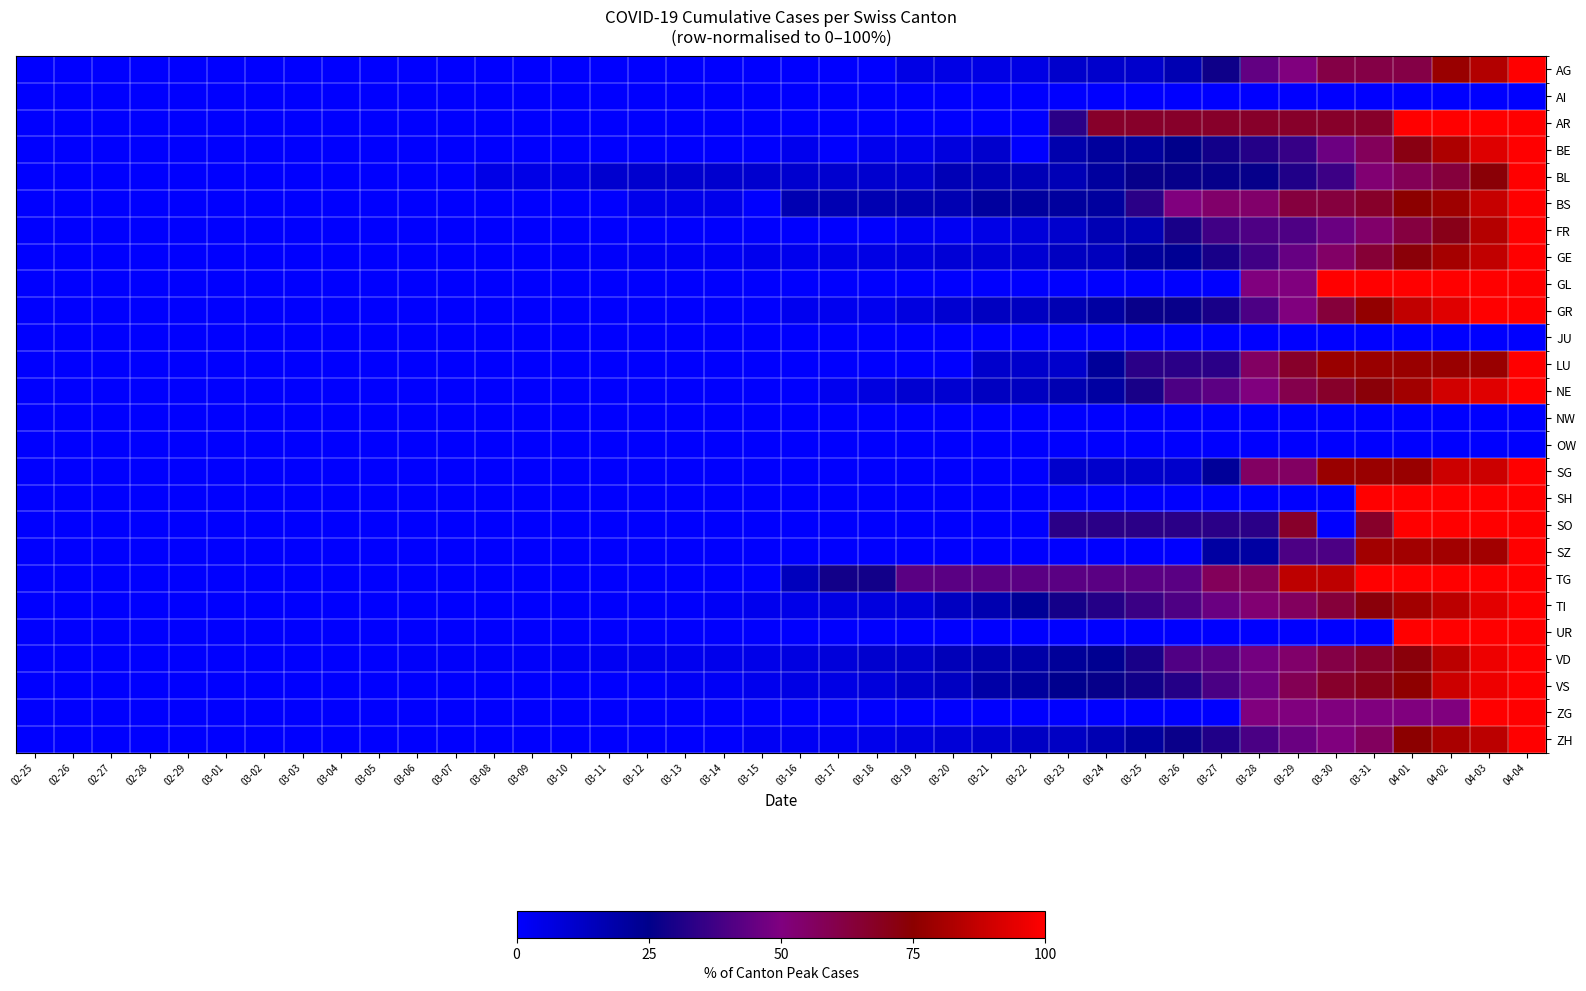

Reading left to right, what are all the values shown in this chart?

AG: 02-25=0.0	02-26=0.0	02-27=0.0	02-28=0.0	02-29=0.0	03-01=0.0	03-02=0.0	03-03=0.0	03-04=0.0	03-05=0.0	03-06=0.0	03-07=0.0	03-08=0.0	03-09=0.0	03-10=0.0	03-11=0.0	03-12=0.0	03-13=0.0	03-14=0.0	03-15=0.0	03-16=0.0	03-17=0.0	03-18=0.0	03-19=5.6	03-20=5.6	03-21=5.6	03-22=5.6	03-23=11.1	03-24=11.1	03-25=11.1	03-26=16.7	03-27=27.8	03-28=44.4	03-29=50.0	03-30=61.1	03-31=61.1	04-01=61.1	04-02=77.8	04-03=83.3	04-04=100.0
AI: 02-25=0.0	02-26=0.0	02-27=0.0	02-28=0.0	02-29=0.0	03-01=0.0	03-02=0.0	03-03=0.0	03-04=0.0	03-05=0.0	03-06=0.0	03-07=0.0	03-08=0.0	03-09=0.0	03-10=0.0	03-11=0.0	03-12=0.0	03-13=0.0	03-14=0.0	03-15=0.0	03-16=0.0	03-17=0.0	03-18=0.0	03-19=0.0	03-20=0.0	03-21=0.0	03-22=0.0	03-23=0.0	03-24=0.0	03-25=0.0	03-26=0.0	03-27=0.0	03-28=0.0	03-29=0.0	03-30=0.0	03-31=0.0	04-01=0.0	04-02=0.0	04-03=0.0	04-04=0.0
AR: 02-25=0.0	02-26=0.0	02-27=0.0	02-28=0.0	02-29=0.0	03-01=0.0	03-02=0.0	03-03=0.0	03-04=0.0	03-05=0.0	03-06=0.0	03-07=0.0	03-08=0.0	03-09=0.0	03-10=0.0	03-11=0.0	03-12=0.0	03-13=0.0	03-14=0.0	03-15=0.0	03-16=0.0	03-17=0.0	03-18=0.0	03-19=0.0	03-20=0.0	03-21=0.0	03-22=0.0	03-23=33.3	03-24=66.7	03-25=66.7	03-26=66.7	03-27=66.7	03-28=66.7	03-29=66.7	03-30=66.7	03-31=66.7	04-01=100.0	04-02=100.0	04-03=100.0	04-04=100.0
BE: 02-25=0.0	02-26=0.0	02-27=0.0	02-28=0.0	02-29=0.0	03-01=0.0	03-02=0.0	03-03=0.0	03-04=0.0	03-05=0.0	03-06=0.0	03-07=0.0	03-08=0.0	03-09=0.0	03-10=0.0	03-11=0.0	03-12=0.0	03-13=0.0	03-14=0.0	03-15=0.0	03-16=3.6	03-17=0.0	03-18=3.6	03-19=3.6	03-20=7.1	03-21=10.7	03-22=0.0	03-23=17.9	03-24=21.4	03-25=21.4	03-26=25.0	03-27=28.6	03-28=32.1	03-29=35.7	03-30=46.4	03-31=57.1	04-01=71.4	04-02=82.1	04-03=92.9	04-04=100.0
BL: 02-25=0.0	02-26=0.0	02-27=0.0	02-28=0.0	02-29=0.0	03-01=0.0	03-02=0.0	03-03=0.0	03-04=0.0	03-05=0.0	03-06=0.0	03-07=0.0	03-08=5.3	03-09=5.3	03-10=5.3	03-11=10.5	03-12=10.5	03-13=10.5	03-14=10.5	03-15=10.5	03-16=10.5	03-17=10.5	03-18=10.5	03-19=10.5	03-20=15.8	03-21=15.8	03-22=15.8	03-23=15.8	03-24=21.1	03-25=26.3	03-26=26.3	03-27=26.3	03-28=26.3	03-29=31.6	03-30=36.8	03-31=52.6	04-01=57.9	04-02=63.2	04-03=73.7	04-04=100.0
BS: 02-25=0.0	02-26=0.0	02-27=0.0	02-28=0.0	02-29=0.0	03-01=0.0	03-02=0.0	03-03=0.0	03-04=0.0	03-05=0.0	03-06=0.0	03-07=0.0	03-08=0.0	03-09=0.0	03-10=0.0	03-11=0.0	03-12=4.2	03-13=4.2	03-14=4.2	03-15=0.0	03-16=16.7	03-17=16.7	03-18=16.7	03-19=16.7	03-20=16.7	03-21=20.8	03-22=20.8	03-23=20.8	03-24=20.8	03-25=33.3	03-26=50.0	03-27=54.2	03-28=54.2	03-29=62.5	03-30=62.5	03-31=66.7	04-01=75.0	04-02=79.2	04-03=87.5	04-04=100.0
FR: 02-25=0.0	02-26=0.0	02-27=0.0	02-28=0.0	02-29=0.0	03-01=0.0	03-02=0.0	03-03=0.0	03-04=0.0	03-05=0.0	03-06=0.0	03-07=0.0	03-08=0.0	03-09=0.0	03-10=0.0	03-11=0.0	03-12=0.0	03-13=0.0	03-14=0.0	03-15=0.0	03-16=0.0	03-17=0.0	03-18=0.0	03-19=2.7	03-20=2.7	03-21=5.4	03-22=8.1	03-23=10.8	03-24=16.2	03-25=16.2	03-26=29.7	03-27=37.8	03-28=40.5	03-29=40.5	03-30=45.9	03-31=54.1	04-01=62.2	04-02=70.3	04-03=83.8	04-04=100.0
GE: 02-25=0.0	02-26=0.0	02-27=0.0	02-28=0.0	02-29=0.0	03-01=0.0	03-02=0.0	03-03=0.0	03-04=0.0	03-05=0.0	03-06=0.0	03-07=0.0	03-08=0.0	03-09=0.0	03-10=1.0	03-11=1.0	03-12=1.9	03-13=1.9	03-14=1.9	03-15=3.8	03-16=3.8	03-17=4.8	03-18=5.8	03-19=6.7	03-20=8.7	03-21=8.7	03-22=9.6	03-23=13.5	03-24=14.4	03-25=21.2	03-26=23.1	03-27=29.8	03-28=37.5	03-29=45.2	03-30=54.8	03-31=64.4	04-01=73.1	04-02=80.8	04-03=86.5	04-04=100.0
GL: 02-25=0.0	02-26=0.0	02-27=0.0	02-28=0.0	02-29=0.0	03-01=0.0	03-02=0.0	03-03=0.0	03-04=0.0	03-05=0.0	03-06=0.0	03-07=0.0	03-08=0.0	03-09=0.0	03-10=0.0	03-11=0.0	03-12=0.0	03-13=0.0	03-14=0.0	03-15=0.0	03-16=0.0	03-17=0.0	03-18=0.0	03-19=0.0	03-20=0.0	03-21=0.0	03-22=0.0	03-23=0.0	03-24=0.0	03-25=0.0	03-26=0.0	03-27=0.0	03-28=50.0	03-29=50.0	03-30=100.0	03-31=100.0	04-01=100.0	04-02=100.0	04-03=100.0	04-04=100.0
GR: 02-25=0.0	02-26=0.0	02-27=0.0	02-28=0.0	02-29=0.0	03-01=0.0	03-02=0.0	03-03=0.0	03-04=0.0	03-05=0.0	03-06=0.0	03-07=0.0	03-08=0.0	03-09=0.0	03-10=0.0	03-11=0.0	03-12=0.0	03-13=0.0	03-14=0.0	03-15=0.0	03-16=3.3	03-17=3.3	03-18=3.3	03-19=6.7	03-20=10.0	03-21=13.3	03-22=13.3	03-23=16.7	03-24=20.0	03-25=26.7	03-26=26.7	03-27=30.0	03-28=40.0	03-29=50.0	03-30=63.3	03-31=76.7	04-01=86.7	04-02=93.3	04-03=100.0	04-04=100.0
JU: 02-25=0.0	02-26=0.0	02-27=0.0	02-28=0.0	02-29=0.0	03-01=0.0	03-02=0.0	03-03=0.0	03-04=0.0	03-05=0.0	03-06=0.0	03-07=0.0	03-08=0.0	03-09=0.0	03-10=0.0	03-11=0.0	03-12=0.0	03-13=0.0	03-14=0.0	03-15=0.0	03-16=0.0	03-17=0.0	03-18=0.0	03-19=0.0	03-20=0.0	03-21=0.0	03-22=0.0	03-23=0.0	03-24=0.0	03-25=0.0	03-26=0.0	03-27=0.0	03-28=0.0	03-29=0.0	03-30=0.0	03-31=0.0	04-01=0.0	04-02=0.0	04-03=0.0	04-04=0.0
LU: 02-25=0.0	02-26=0.0	02-27=0.0	02-28=0.0	02-29=0.0	03-01=0.0	03-02=0.0	03-03=0.0	03-04=0.0	03-05=0.0	03-06=0.0	03-07=0.0	03-08=0.0	03-09=0.0	03-10=0.0	03-11=0.0	03-12=0.0	03-13=0.0	03-14=0.0	03-15=0.0	03-16=0.0	03-17=0.0	03-18=0.0	03-19=0.0	03-20=0.0	03-21=11.1	03-22=11.1	03-23=11.1	03-24=22.2	03-25=33.3	03-26=33.3	03-27=33.3	03-28=55.6	03-29=66.7	03-30=77.8	03-31=77.8	04-01=77.8	04-02=77.8	04-03=77.8	04-04=100.0
NE: 02-25=0.0	02-26=0.0	02-27=0.0	02-28=0.0	02-29=0.0	03-01=0.0	03-02=0.0	03-03=0.0	03-04=0.0	03-05=0.0	03-06=0.0	03-07=0.0	03-08=0.0	03-09=0.0	03-10=0.0	03-11=0.0	03-12=0.0	03-13=0.0	03-14=0.0	03-15=0.0	03-16=0.0	03-17=3.3	03-18=6.7	03-19=10.0	03-20=10.0	03-21=13.3	03-22=13.3	03-23=16.7	03-24=20.0	03-25=30.0	03-26=40.0	03-27=43.3	03-28=50.0	03-29=60.0	03-30=66.7	03-31=73.3	04-01=80.0	04-02=90.0	04-03=93.3	04-04=100.0
NW: 02-25=0.0	02-26=0.0	02-27=0.0	02-28=0.0	02-29=0.0	03-01=0.0	03-02=0.0	03-03=0.0	03-04=0.0	03-05=0.0	03-06=0.0	03-07=0.0	03-08=0.0	03-09=0.0	03-10=0.0	03-11=0.0	03-12=0.0	03-13=0.0	03-14=0.0	03-15=0.0	03-16=0.0	03-17=0.0	03-18=0.0	03-19=0.0	03-20=0.0	03-21=0.0	03-22=0.0	03-23=0.0	03-24=0.0	03-25=0.0	03-26=0.0	03-27=0.0	03-28=0.0	03-29=0.0	03-30=0.0	03-31=0.0	04-01=0.0	04-02=0.0	04-03=0.0	04-04=0.0
OW: 02-25=0.0	02-26=0.0	02-27=0.0	02-28=0.0	02-29=0.0	03-01=0.0	03-02=0.0	03-03=0.0	03-04=0.0	03-05=0.0	03-06=0.0	03-07=0.0	03-08=0.0	03-09=0.0	03-10=0.0	03-11=0.0	03-12=0.0	03-13=0.0	03-14=0.0	03-15=0.0	03-16=0.0	03-17=0.0	03-18=0.0	03-19=0.0	03-20=0.0	03-21=0.0	03-22=0.0	03-23=0.0	03-24=0.0	03-25=0.0	03-26=0.0	03-27=0.0	03-28=0.0	03-29=0.0	03-30=0.0	03-31=0.0	04-01=0.0	04-02=0.0	04-03=0.0	04-04=0.0
SG: 02-25=0.0	02-26=0.0	02-27=0.0	02-28=0.0	02-29=0.0	03-01=0.0	03-02=0.0	03-03=0.0	03-04=0.0	03-05=0.0	03-06=0.0	03-07=0.0	03-08=0.0	03-09=0.0	03-10=0.0	03-11=0.0	03-12=0.0	03-13=0.0	03-14=0.0	03-15=0.0	03-16=0.0	03-17=0.0	03-18=0.0	03-19=0.0	03-20=0.0	03-21=0.0	03-22=0.0	03-23=11.1	03-24=11.1	03-25=11.1	03-26=11.1	03-27=22.2	03-28=55.6	03-29=55.6	03-30=77.8	03-31=77.8	04-01=77.8	04-02=88.9	04-03=88.9	04-04=100.0
SH: 02-25=0.0	02-26=0.0	02-27=0.0	02-28=0.0	02-29=0.0	03-01=0.0	03-02=0.0	03-03=0.0	03-04=0.0	03-05=0.0	03-06=0.0	03-07=0.0	03-08=0.0	03-09=0.0	03-10=0.0	03-11=0.0	03-12=0.0	03-13=0.0	03-14=0.0	03-15=0.0	03-16=0.0	03-17=0.0	03-18=0.0	03-19=0.0	03-20=0.0	03-21=0.0	03-22=0.0	03-23=0.0	03-24=0.0	03-25=0.0	03-26=0.0	03-27=0.0	03-28=0.0	03-29=0.0	03-30=0.0	03-31=100.0	04-01=100.0	04-02=100.0	04-03=100.0	04-04=100.0
SO: 02-25=0.0	02-26=0.0	02-27=0.0	02-28=0.0	02-29=0.0	03-01=0.0	03-02=0.0	03-03=0.0	03-04=0.0	03-05=0.0	03-06=0.0	03-07=0.0	03-08=0.0	03-09=0.0	03-10=0.0	03-11=0.0	03-12=0.0	03-13=0.0	03-14=0.0	03-15=0.0	03-16=0.0	03-17=0.0	03-18=0.0	03-19=0.0	03-20=0.0	03-21=0.0	03-22=0.0	03-23=33.3	03-24=33.3	03-25=33.3	03-26=33.3	03-27=33.3	03-28=33.3	03-29=66.7	03-30=0.0	03-31=66.7	04-01=100.0	04-02=100.0	04-03=100.0	04-04=100.0
SZ: 02-25=0.0	02-26=0.0	02-27=0.0	02-28=0.0	02-29=0.0	03-01=0.0	03-02=0.0	03-03=0.0	03-04=0.0	03-05=0.0	03-06=0.0	03-07=0.0	03-08=0.0	03-09=0.0	03-10=0.0	03-11=0.0	03-12=0.0	03-13=0.0	03-14=0.0	03-15=0.0	03-16=0.0	03-17=0.0	03-18=0.0	03-19=0.0	03-20=0.0	03-21=0.0	03-22=0.0	03-23=0.0	03-24=0.0	03-25=0.0	03-26=0.0	03-27=20.0	03-28=20.0	03-29=40.0	03-30=40.0	03-31=80.0	04-01=80.0	04-02=80.0	04-03=80.0	04-04=100.0
TG: 02-25=0.0	02-26=0.0	02-27=0.0	02-28=0.0	02-29=0.0	03-01=0.0	03-02=0.0	03-03=0.0	03-04=0.0	03-05=0.0	03-06=0.0	03-07=0.0	03-08=0.0	03-09=0.0	03-10=0.0	03-11=0.0	03-12=0.0	03-13=0.0	03-14=0.0	03-15=0.0	03-16=14.3	03-17=28.6	03-18=28.6	03-19=42.9	03-20=42.9	03-21=42.9	03-22=42.9	03-23=42.9	03-24=42.9	03-25=42.9	03-26=42.9	03-27=57.1	03-28=57.1	03-29=85.7	03-30=85.7	03-31=100.0	04-01=100.0	04-02=100.0	04-03=100.0	04-04=100.0
TI: 02-25=0.0	02-26=0.0	02-27=0.0	02-28=0.0	02-29=0.0	03-01=0.0	03-02=0.0	03-03=0.0	03-04=0.0	03-05=0.0	03-06=0.0	03-07=0.0	03-08=0.0	03-09=0.0	03-10=0.6	03-11=0.6	03-12=0.6	03-13=0.6	03-14=1.8	03-15=3.6	03-16=4.8	03-17=6.1	03-18=7.3	03-19=7.9	03-20=13.3	03-21=17.0	03-22=22.4	03-23=29.1	03-24=32.1	03-25=36.4	03-26=40.6	03-27=46.1	03-28=52.7	03-29=56.4	03-30=63.6	03-31=72.7	04-01=80.0	04-02=85.5	04-03=93.9	04-04=100.0
UR: 02-25=0.0	02-26=0.0	02-27=0.0	02-28=0.0	02-29=0.0	03-01=0.0	03-02=0.0	03-03=0.0	03-04=0.0	03-05=0.0	03-06=0.0	03-07=0.0	03-08=0.0	03-09=0.0	03-10=0.0	03-11=0.0	03-12=0.0	03-13=0.0	03-14=0.0	03-15=0.0	03-16=0.0	03-17=0.0	03-18=0.0	03-19=0.0	03-20=0.0	03-21=0.0	03-22=0.0	03-23=0.0	03-24=0.0	03-25=0.0	03-26=0.0	03-27=0.0	03-28=0.0	03-29=0.0	03-30=0.0	03-31=0.0	04-01=100.0	04-02=100.0	04-03=100.0	04-04=100.0
VD: 02-25=0.0	02-26=0.0	02-27=0.0	02-28=0.0	02-29=0.0	03-01=0.0	03-02=0.0	03-03=0.0	03-04=0.0	03-05=0.0	03-06=0.8	03-07=0.8	03-08=0.8	03-09=0.8	03-10=1.6	03-11=2.3	03-12=3.1	03-13=3.1	03-14=3.9	03-15=4.7	03-16=6.2	03-17=7.8	03-18=10.2	03-19=10.9	03-20=14.8	03-21=17.2	03-22=18.8	03-23=21.9	03-24=23.4	03-25=29.7	03-26=40.6	03-27=42.2	03-28=47.7	03-29=53.9	03-30=60.9	03-31=66.4	04-01=72.7	04-02=85.2	04-03=96.1	04-04=100.0
VS: 02-25=0.0	02-26=0.0	02-27=0.0	02-28=0.0	02-29=0.0	03-01=0.0	03-02=0.0	03-03=0.0	03-04=0.0	03-05=0.0	03-06=0.0	03-07=0.0	03-08=0.0	03-09=0.0	03-10=0.0	03-11=0.0	03-12=0.0	03-13=1.9	03-14=1.9	03-15=3.8	03-16=5.7	03-17=5.7	03-18=7.5	03-19=11.3	03-20=13.2	03-21=18.9	03-22=20.8	03-23=24.5	03-24=26.4	03-25=28.3	03-26=32.1	03-27=39.6	03-28=47.2	03-29=58.5	03-30=66.0	03-31=69.8	04-01=75.5	04-02=88.7	04-03=96.2	04-04=100.0
ZG: 02-25=0.0	02-26=0.0	02-27=0.0	02-28=0.0	02-29=0.0	03-01=0.0	03-02=0.0	03-03=0.0	03-04=0.0	03-05=0.0	03-06=0.0	03-07=0.0	03-08=0.0	03-09=0.0	03-10=0.0	03-11=0.0	03-12=0.0	03-13=0.0	03-14=0.0	03-15=0.0	03-16=0.0	03-17=0.0	03-18=0.0	03-19=0.0	03-20=0.0	03-21=0.0	03-22=0.0	03-23=0.0	03-24=0.0	03-25=0.0	03-26=0.0	03-27=0.0	03-28=50.0	03-29=50.0	03-30=50.0	03-31=50.0	04-01=50.0	04-02=50.0	04-03=100.0	04-04=100.0
ZH: 02-25=0.0	02-26=0.0	02-27=0.0	02-28=0.0	02-29=0.0	03-01=0.0	03-02=0.0	03-03=0.0	03-04=0.0	03-05=0.0	03-06=0.0	03-07=0.0	03-08=0.0	03-09=0.0	03-10=0.0	03-11=0.0	03-12=0.0	03-13=0.0	03-14=0.0	03-15=2.1	03-16=2.1	03-17=2.1	03-18=4.2	03-19=6.2	03-20=8.3	03-21=10.4	03-22=12.5	03-23=12.5	03-24=16.7	03-25=20.8	03-26=27.1	03-27=31.2	03-28=39.6	03-29=45.8	03-30=50.0	03-31=56.2	04-01=75.0	04-02=81.2	04-03=85.4	04-04=100.0